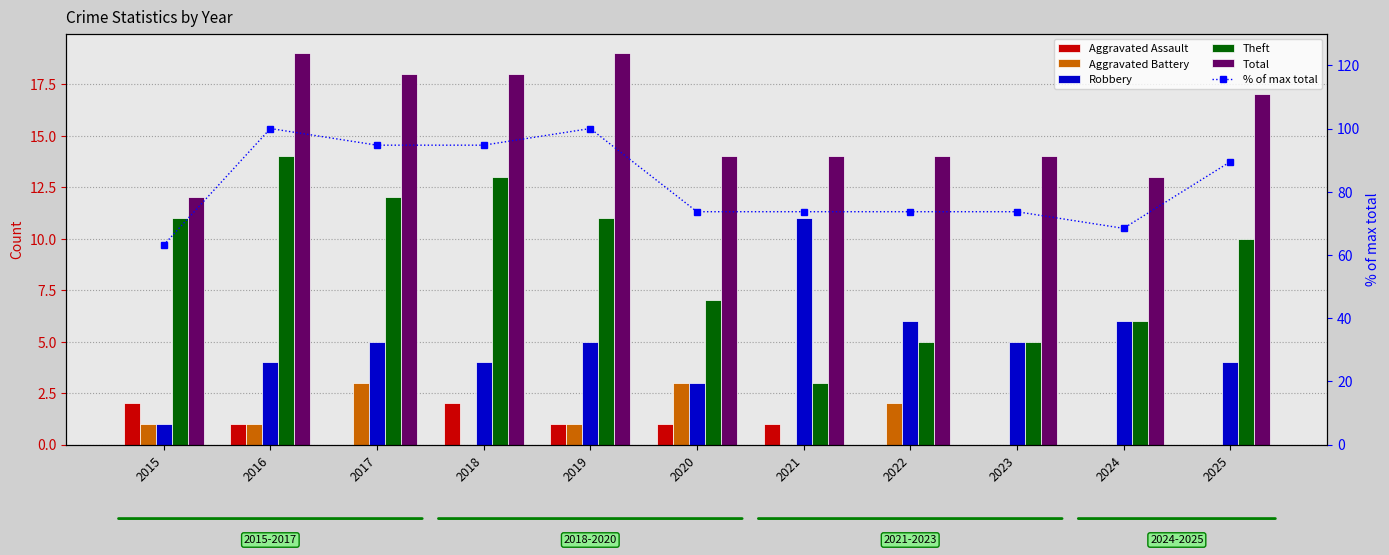

Rank the categories by Total value from highest to lowest.

2016, 2019, 2017, 2018, 2025, 2020, 2021, 2022, 2023, 2024, 2015